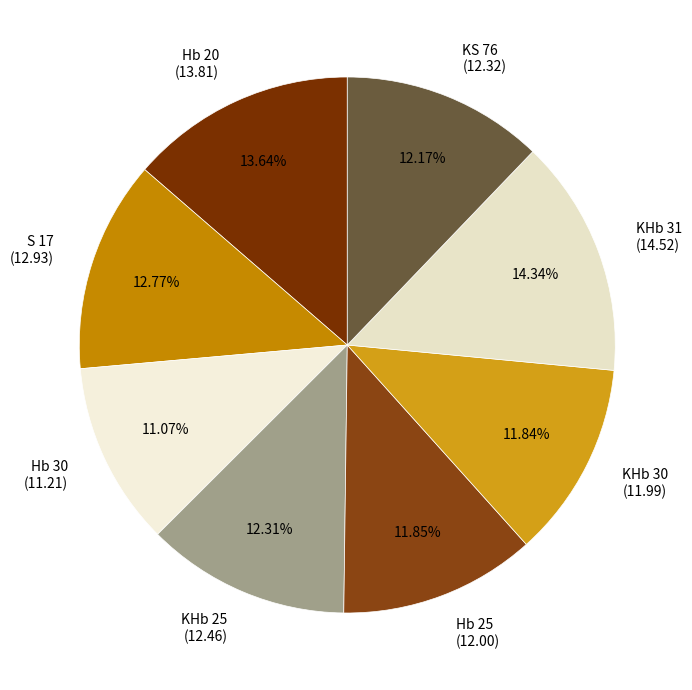

Is there any slice that represents more than half of the pie?

No